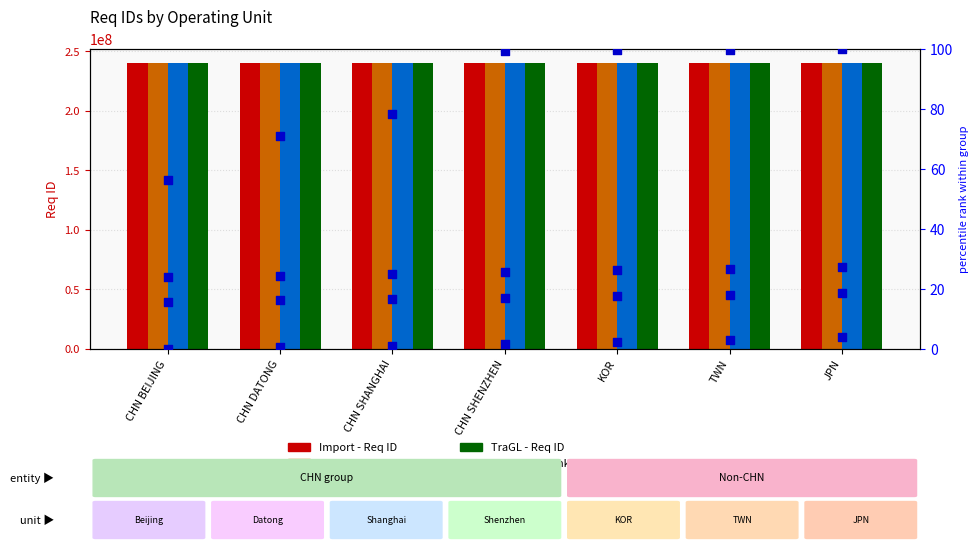

Is the value of Validation - Req ID at CHN SHANGHAI greater than the value of TraGL - Req ID at CHN SHENZHEN?

No